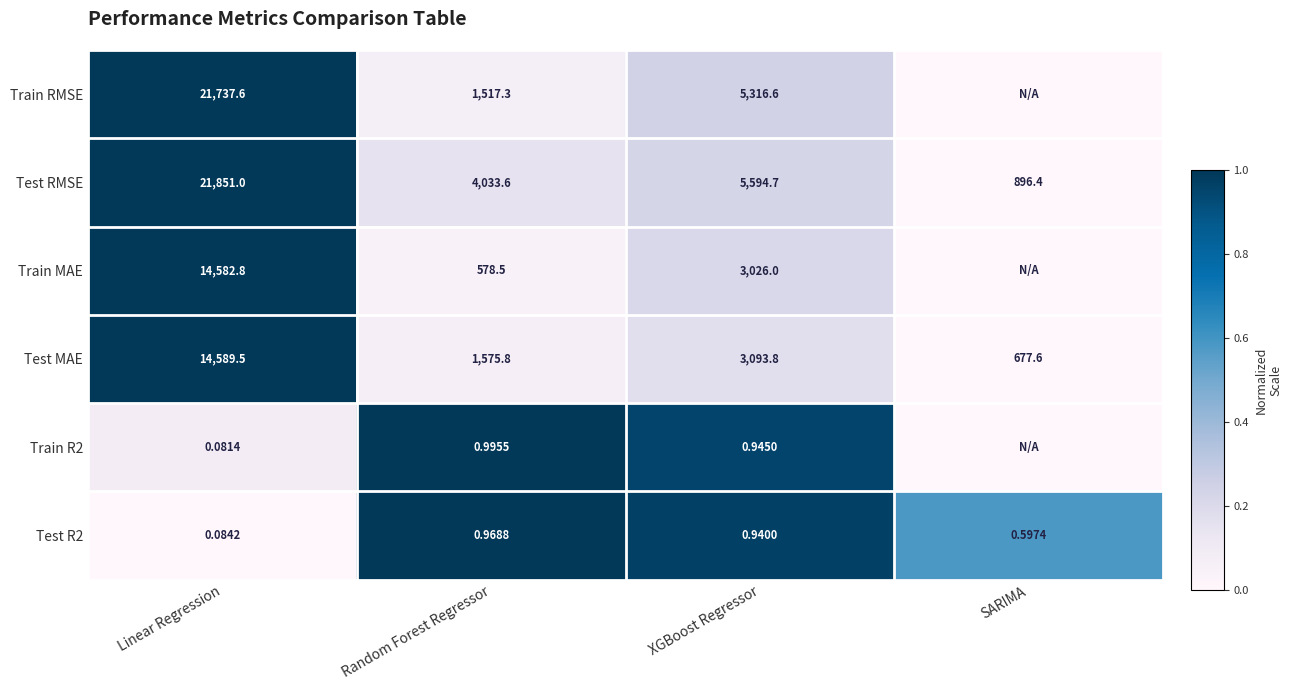

List the labels in order of Test RMSE value, smallest first.

SARIMA, Random Forest Regressor, XGBoost Regressor, Linear Regression